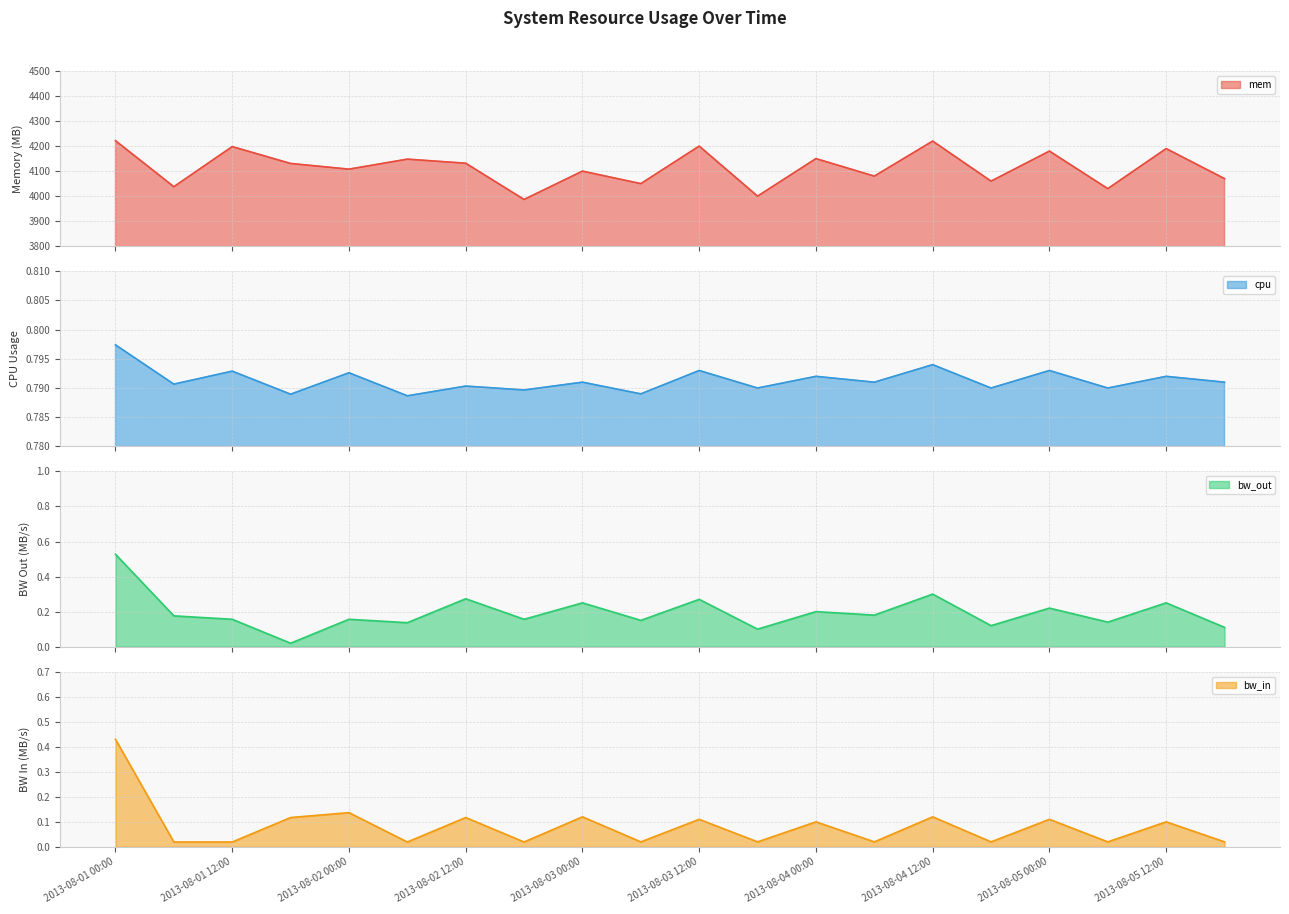

True or false: bw_in and bw_out cross at least once.

True